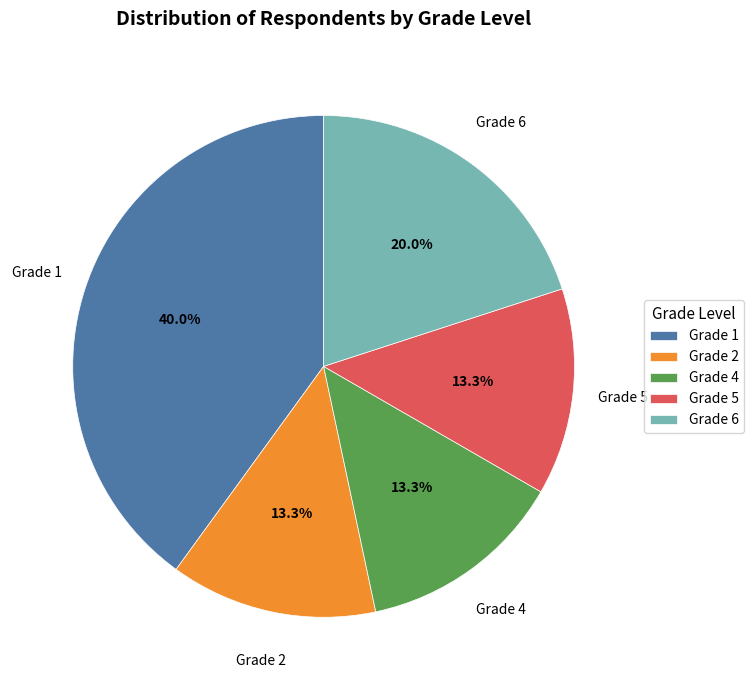

To the nearest percent, what is the difference between the largest and smallest slice percentages?

27%